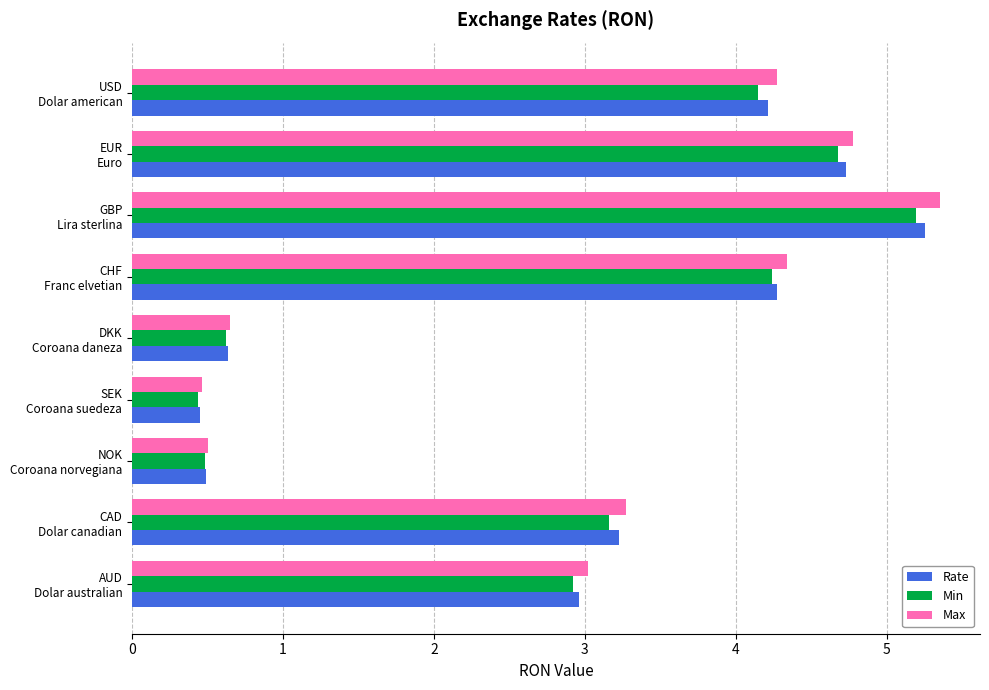

Which series has the largest range (max minus min)?

Max